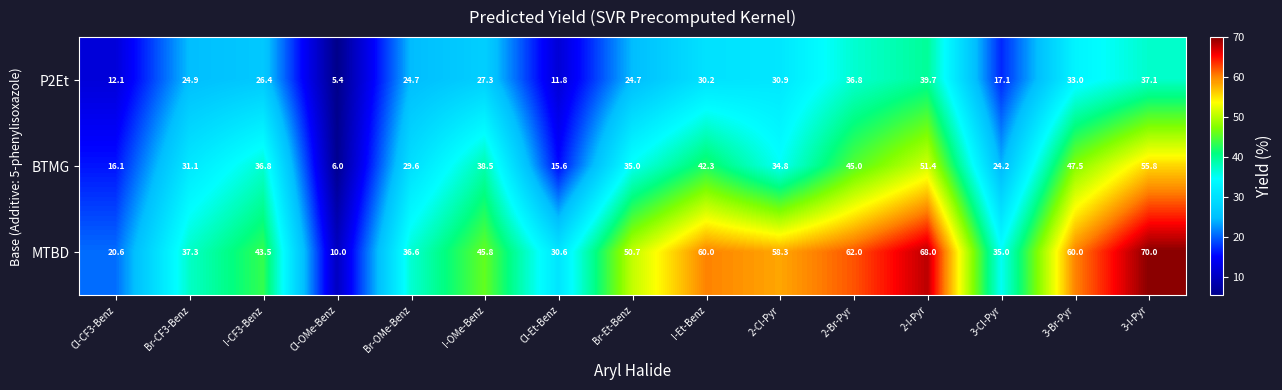

Which series has the largest range (max minus min)?

MTBD